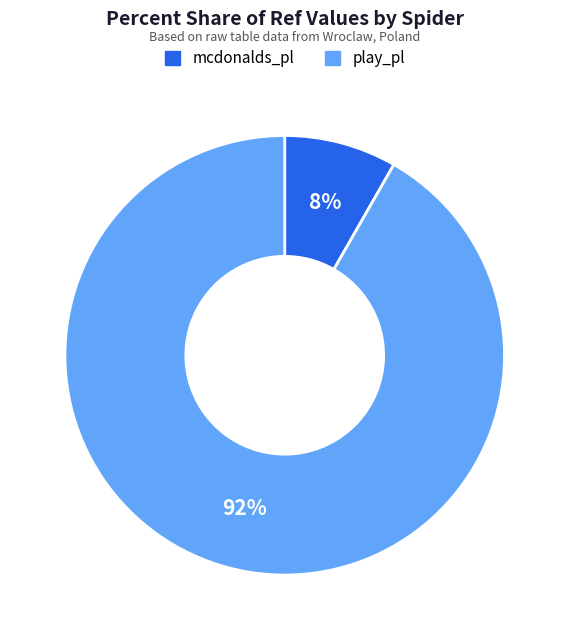

Is it true that play_pl is 99% of the pie?

False